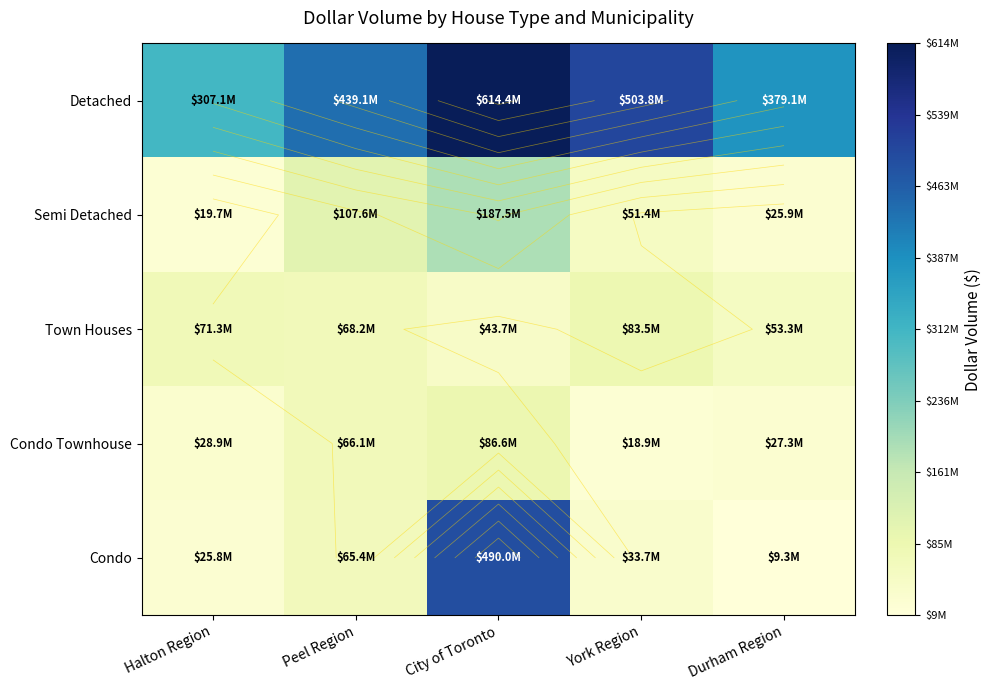

Is it true that Condo equals 65422250 at Peel Region?

True